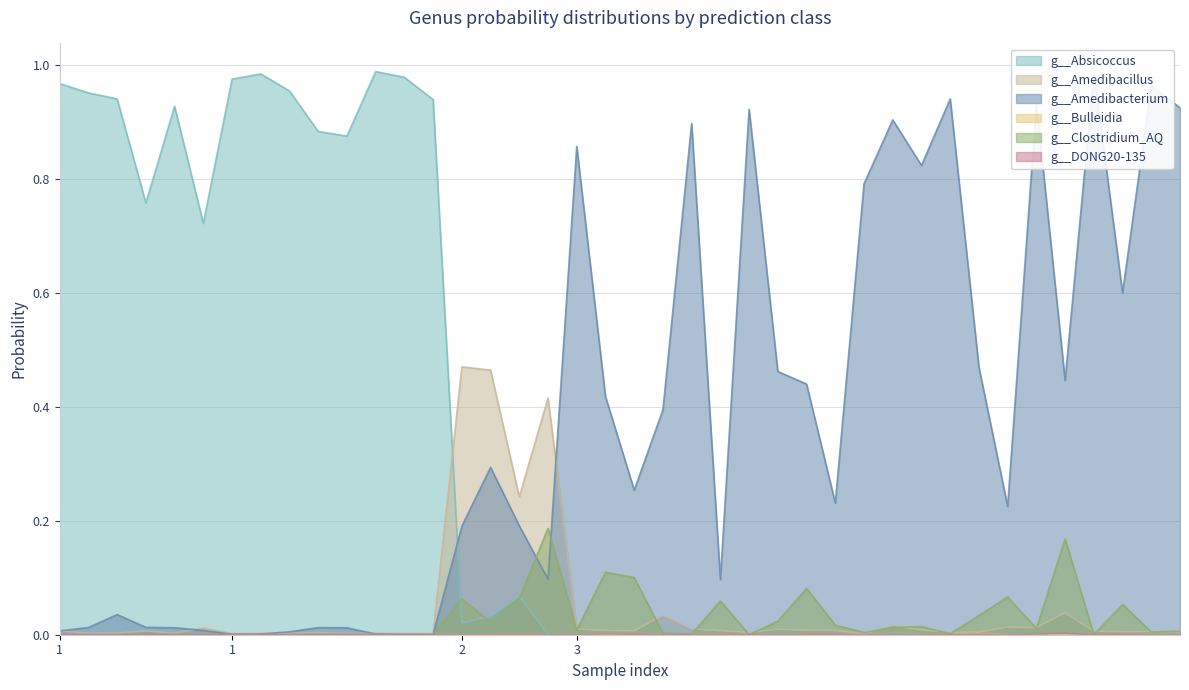

Reading left to right, transcribe all the data shown in this chart.

g__Absicoccus: 1.0	1.0	0.9	0.8	0.9	0.7	1.0	1.0	1.0	0.9	0.9	1.0	1.0	0.9	0.0	0.0	0.1	0.0	0.0	0.0	0.0	0.0	0.0	0.0	0.0	0.0	0.0	0.0	0.0	0.0	0.0	0.0	0.0	0.0	0.0	0.0	0.0	0.0	0.0	0.0
g__Amedibacillus: 0.0	0.0	0.0	0.0	0.0	0.0	0.0	0.0	0.0	0.0	0.0	0.0	0.0	0.0	0.5	0.5	0.2	0.4	0.0	0.0	0.0	0.0	0.0	0.0	0.0	0.0	0.0	0.0	0.0	0.0	0.0	0.0	0.0	0.0	0.0	0.0	0.0	0.0	0.0	0.0
g__Amedibacterium: 0.0	0.0	0.0	0.0	0.0	0.0	0.0	0.0	0.0	0.0	0.0	0.0	0.0	0.0	0.2	0.3	0.2	0.1	0.9	0.4	0.3	0.4	0.9	0.1	0.9	0.5	0.4	0.2	0.8	0.9	0.8	0.9	0.5	0.2	0.9	0.4	1.0	0.6	1.0	0.9
g__Bulleidia: 0.0	0.0	0.0	0.0	0.0	0.0	0.0	0.0	0.0	0.0	0.0	0.0	0.0	0.0	0.0	0.0	0.0	0.0	0.0	0.0	0.0	0.0	0.0	0.0	0.0	0.0	0.0	0.0	0.0	0.0	0.0	0.0	0.0	0.0	0.0	0.0	0.0	0.0	0.0	0.0
g__Clostridium_AQ: 0.0	0.0	0.0	0.0	0.0	0.0	0.0	0.0	0.0	0.0	0.0	0.0	0.0	0.0	0.1	0.0	0.1	0.2	0.0	0.1	0.1	0.0	0.0	0.1	0.0	0.0	0.1	0.0	0.0	0.0	0.0	0.0	0.0	0.1	0.0	0.2	0.0	0.1	0.0	0.0
g__DONG20-135: 0.0	0.0	0.0	0.0	0.0	0.0	0.0	0.0	0.0	0.0	0.0	0.0	0.0	0.0	0.0	0.0	0.0	0.0	0.0	0.0	0.0	0.0	0.0	0.0	0.0	0.0	0.0	0.0	0.0	0.0	0.0	0.0	0.0	0.0	0.0	0.0	0.0	0.0	0.0	0.0